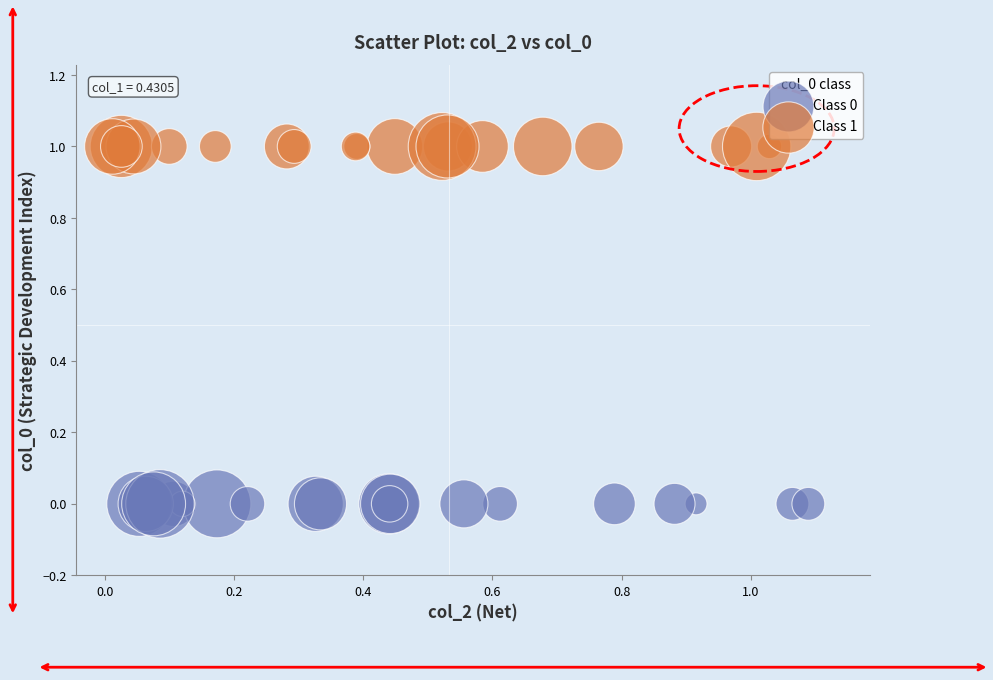

Which series reaches the minimum Y coordinate?

Class 0